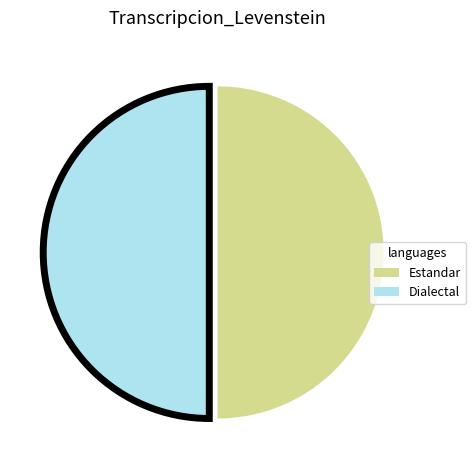

What is the ratio of the value at Estandar to the value at Dialectal?

1.0